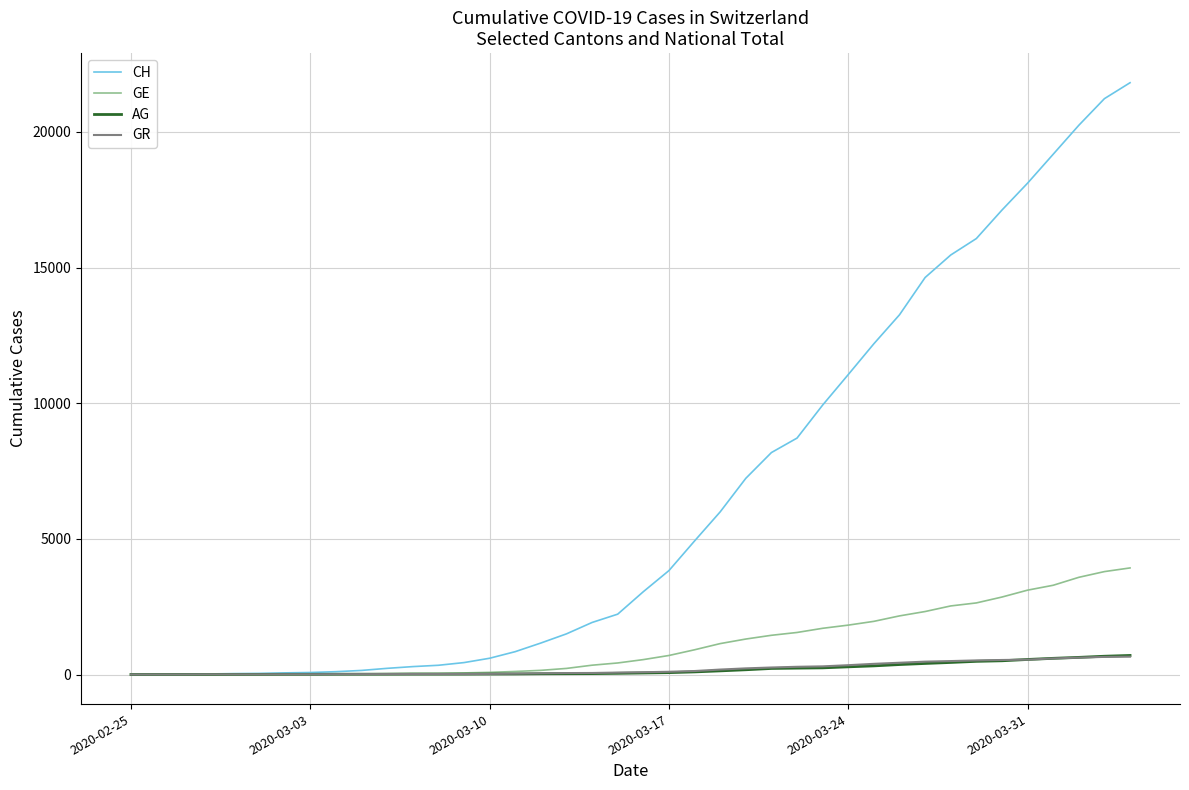

What is the average value of the GR series?

206